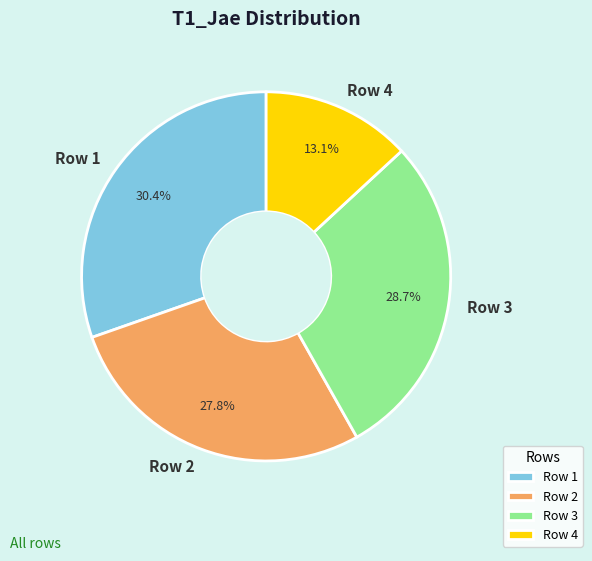

True or false: Row 3 accounts for 29% of the total.

True